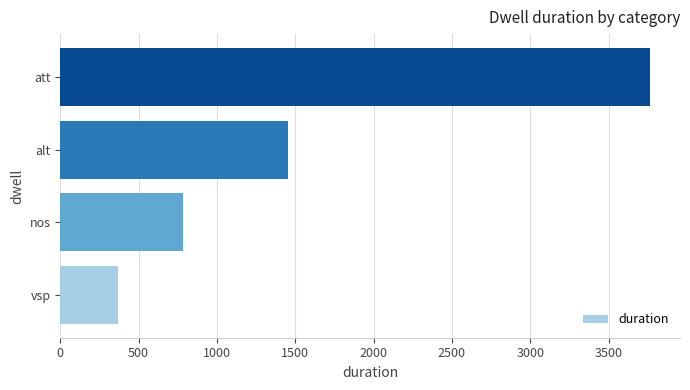

Count the number of data series in this chart.

1